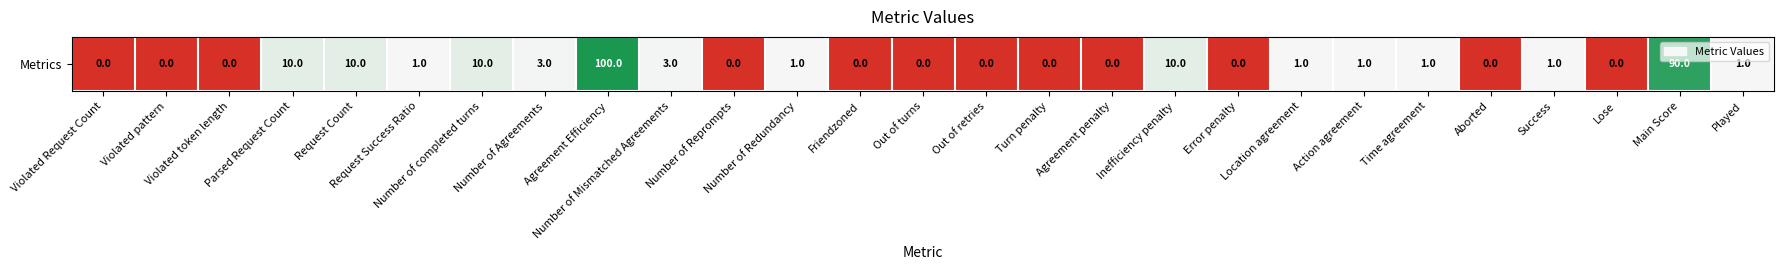

List the labels in order of value, smallest first.

Violated Request Count, Violated pattern, Violated token length, Number of Reprompts, Friendzoned, Out of turns, Out of retries, Turn penalty, Agreement penalty, Error penalty, Aborted, Lose, Request Success Ratio, Number of Redundancy, Location agreement, Action agreement, Time agreement, Success, Played, Number of Agreements, Number of Mismatched Agreements, Parsed Request Count, Request Count, Number of completed turns, Inefficiency penalty, Main Score, Agreement Efficiency